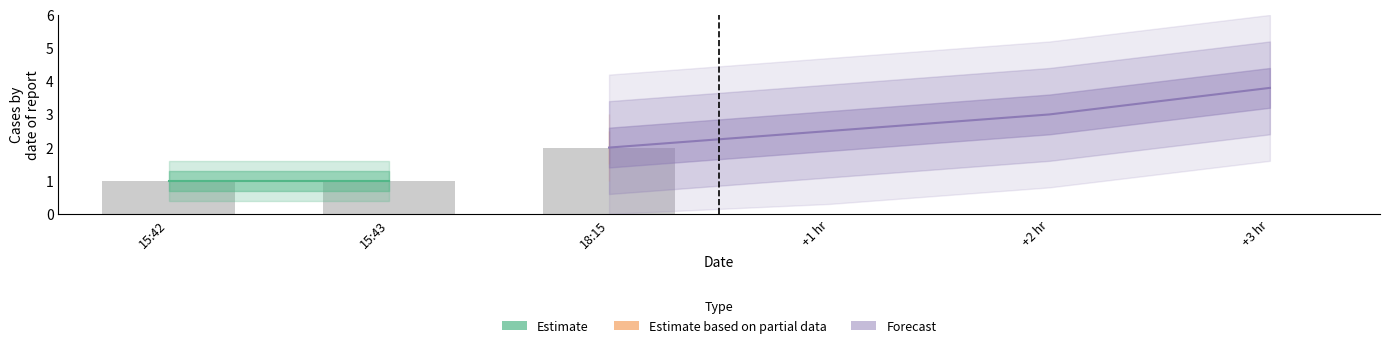

List the labels in order of value, smallest first.

15:42, 15:43, 18:15